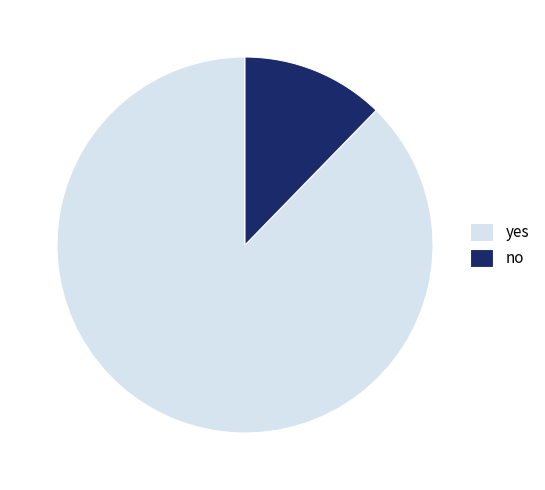

Rank the categories by value from lowest to highest.

no, yes